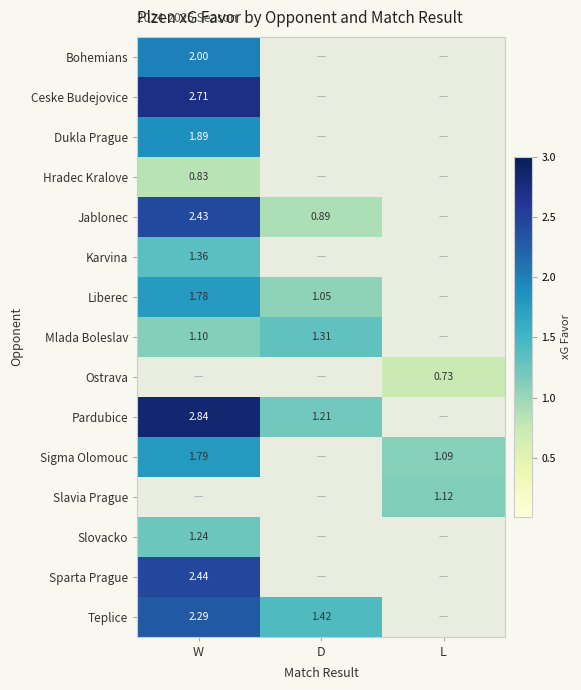

Is the value of Pardubice at W greater than the value of Ostrava at L?

Yes